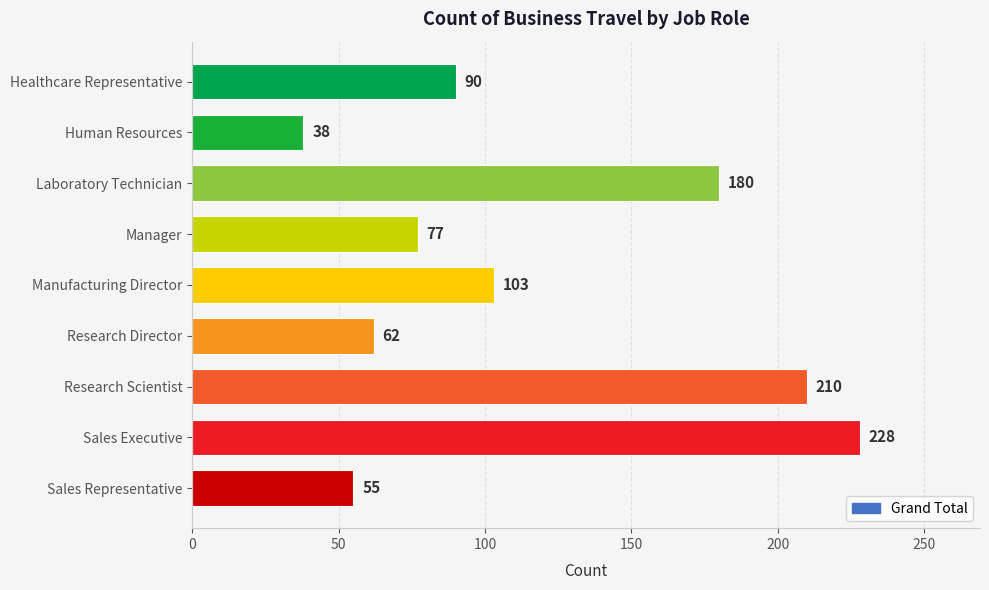

Are the bars grouped side by side (vs. stacked)?

No